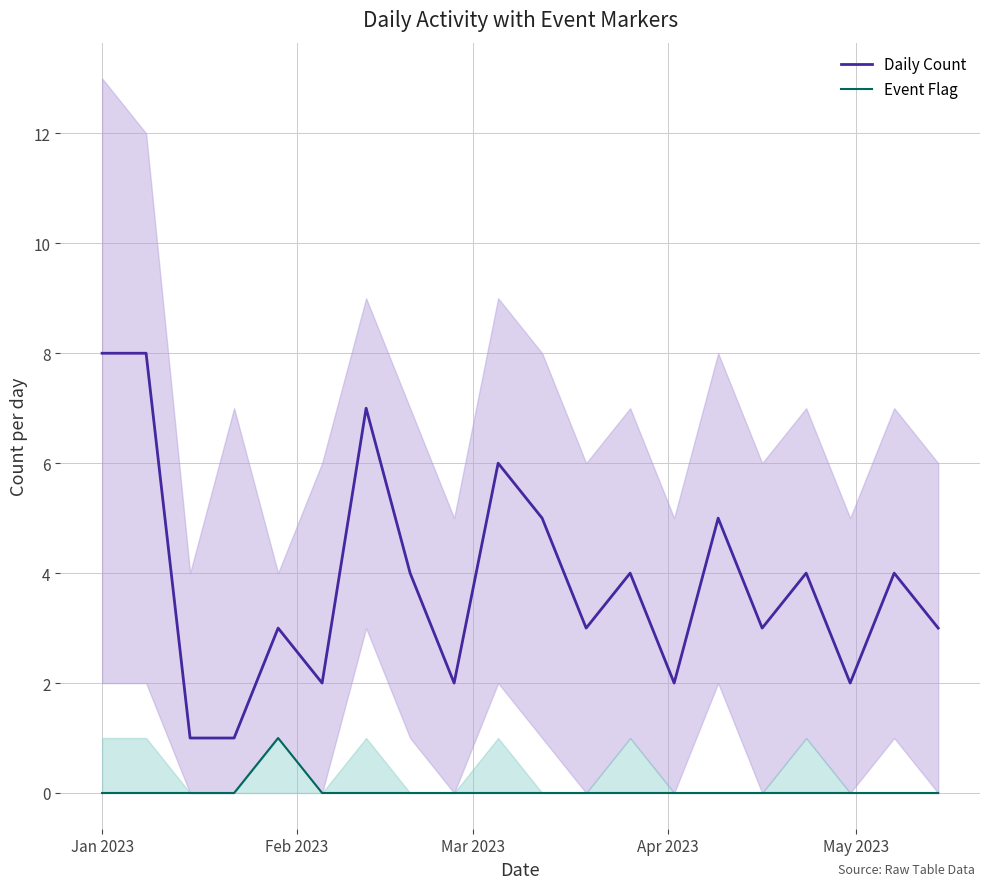

True or false: Daily Count and Event Flag intersect in this chart.

False